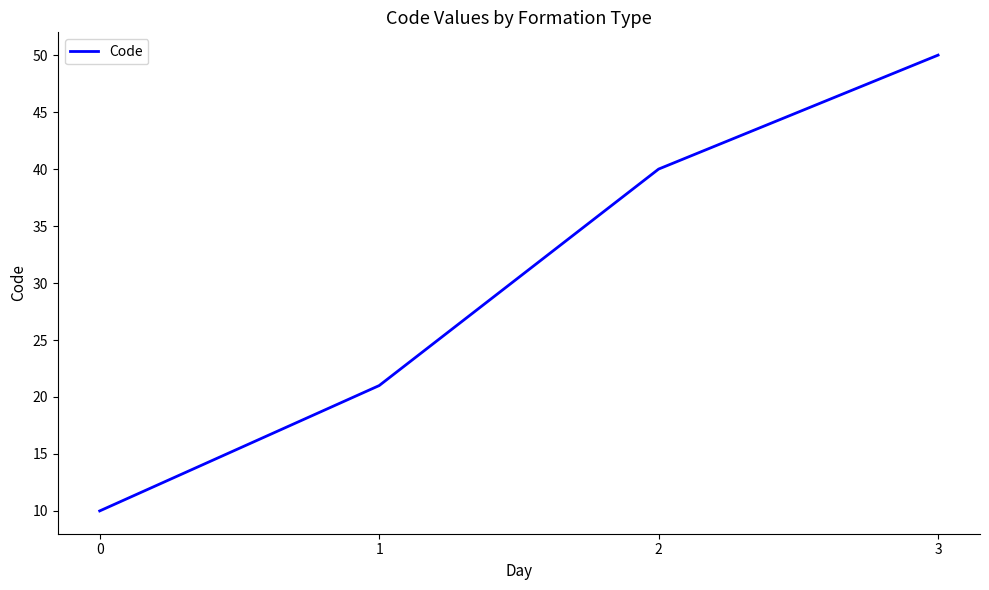

True or false: the data shows 40 at 2.

True